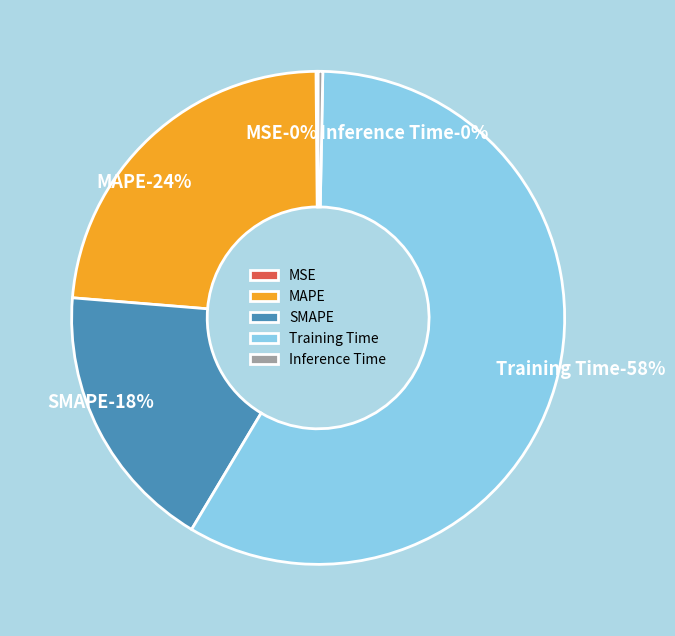

What portion of the pie excludes SMAPE?

82.3%